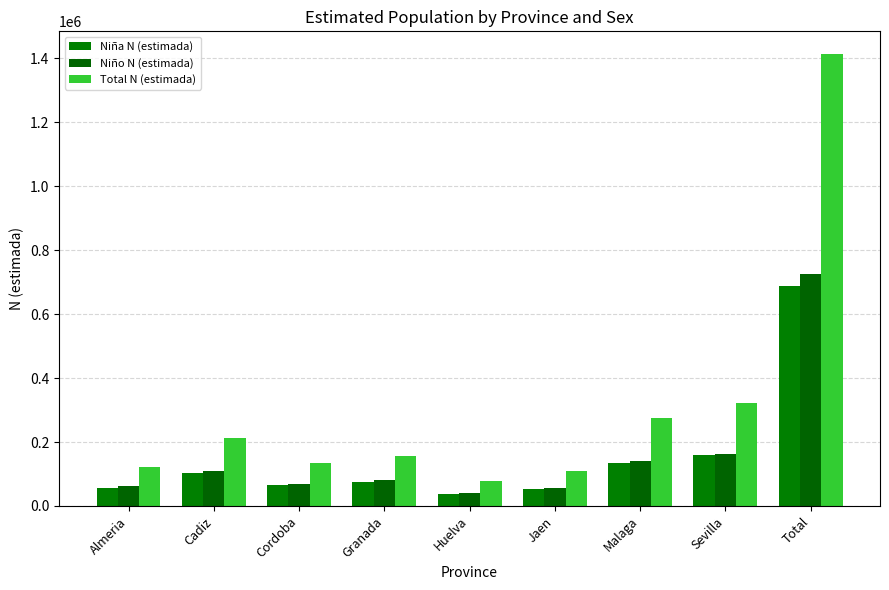

Rank the series at Cordoba from lowest to highest value.

Niña N (estimada), Niño N (estimada), Total N (estimada)